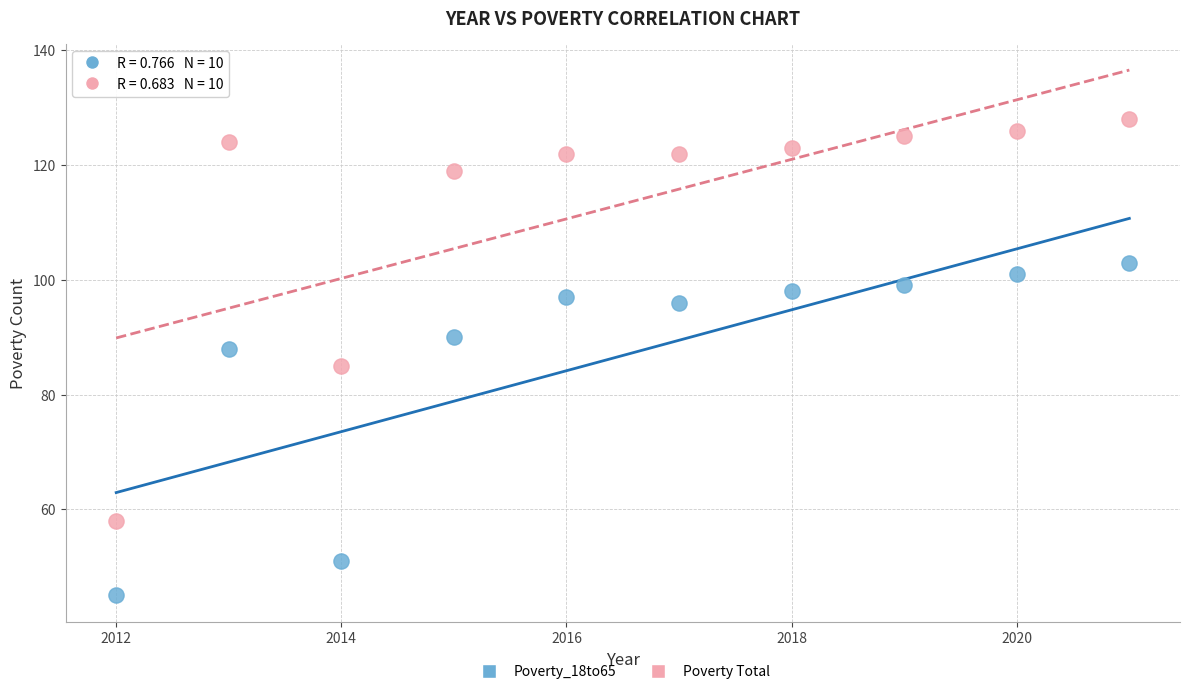

Across all data points, what is the range of X values (max minus min)?

9